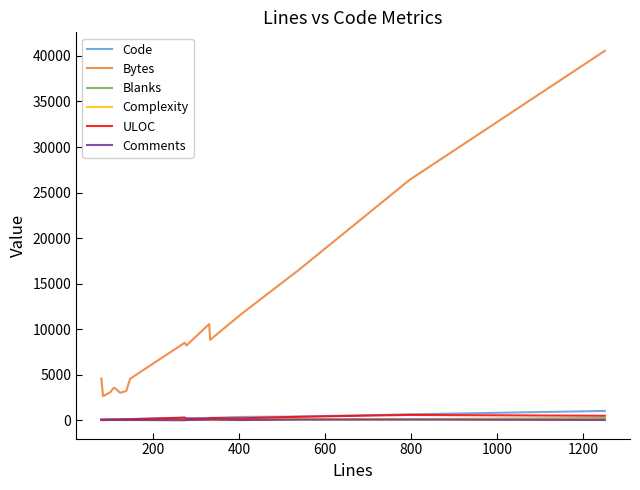

Which series has the largest total across all categories?

Bytes